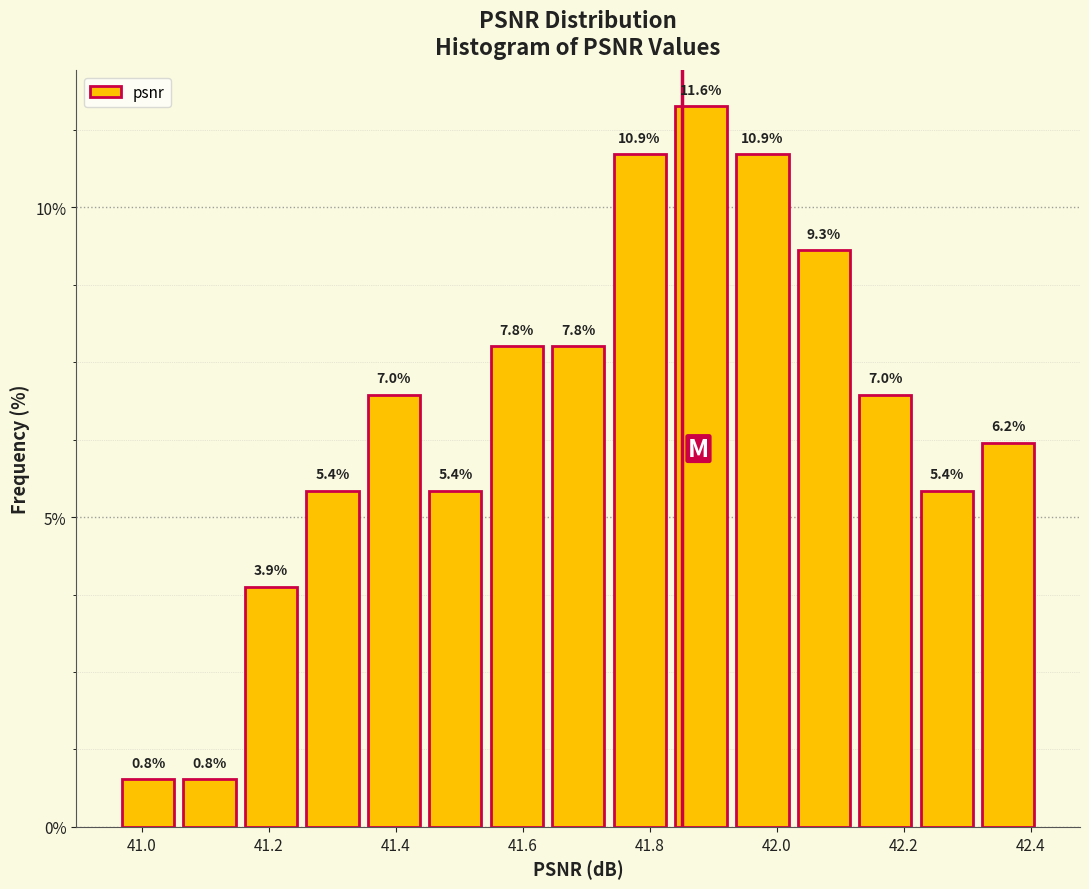

Reading left to right, transcribe this chart: for each bar, give the range it covers on the x-axis and its height. The bar edges are not printed on the chart, so give them approximately, as read against the axis.

40.96 to 41.06: 0.8
41.06 to 41.16: 0.8
41.16 to 41.26: 3.9
41.26 to 41.36: 5.4
41.36 to 41.46: 7.0
41.46 to 41.54: 5.4
41.54 to 41.64: 7.8
41.64 to 41.74: 7.8
41.74 to 41.84: 10.9
41.84 to 41.94: 11.6
41.94 to 42.04: 10.9
42.04 to 42.12: 9.3
42.12 to 42.22: 7.0
42.22 to 42.32: 5.4
42.32 to 42.42: 6.2